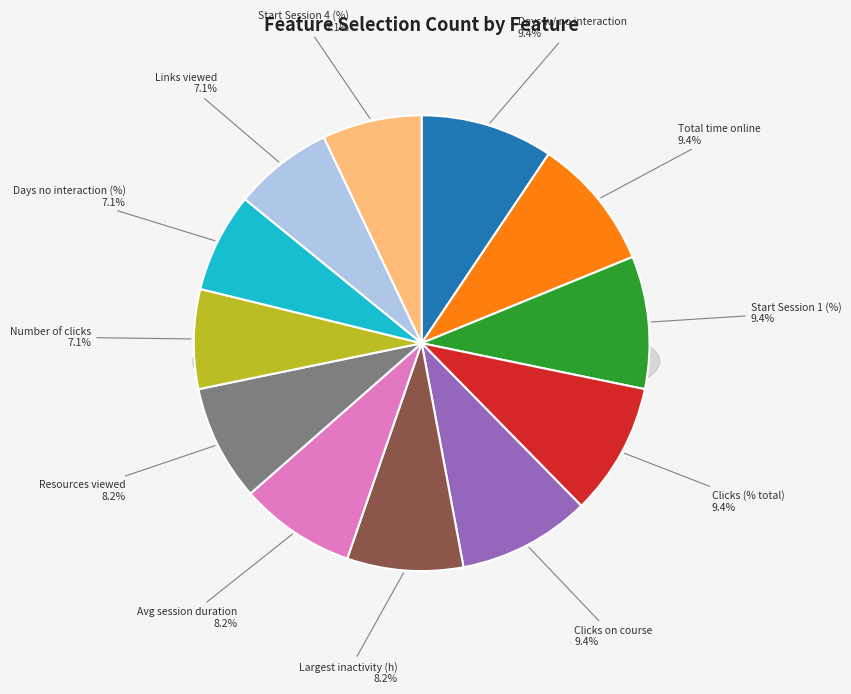

Does any single category account for the majority?

No